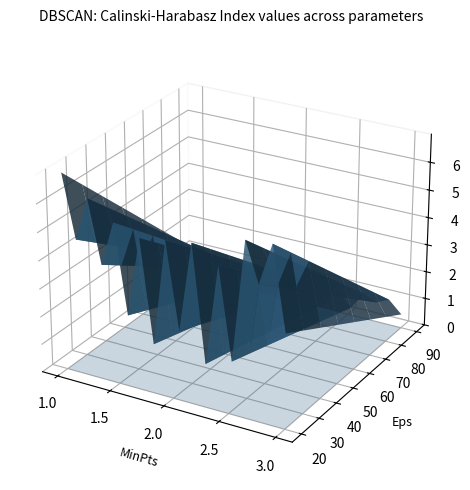

Reading left to right, list all the values displayed in this chart.

3.0	2.0	2.7	1.7	2.4	1.1	2.3	0.7	2.4	1.1	2.4	0.7	2.2	0.8	2.6	2.0	2.7	1.4